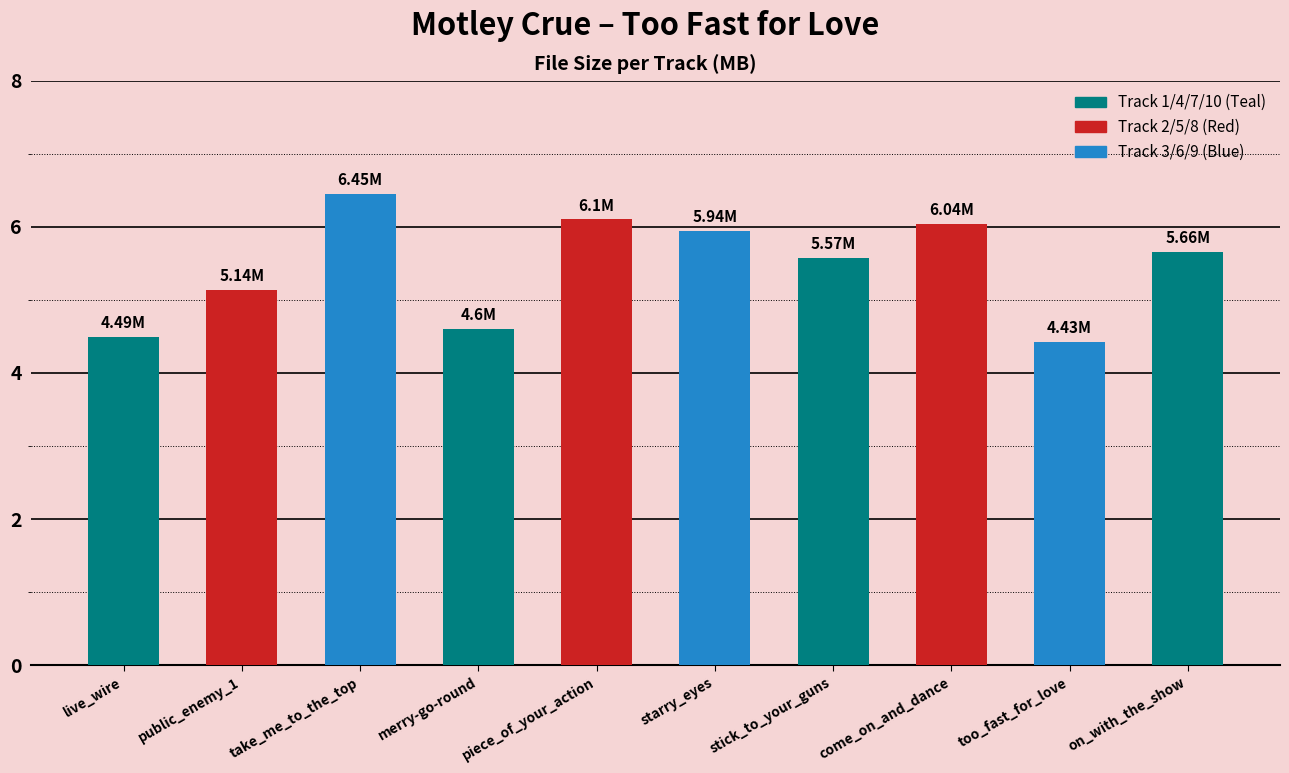

At which label is the value closest to 5?

public_enemy_1